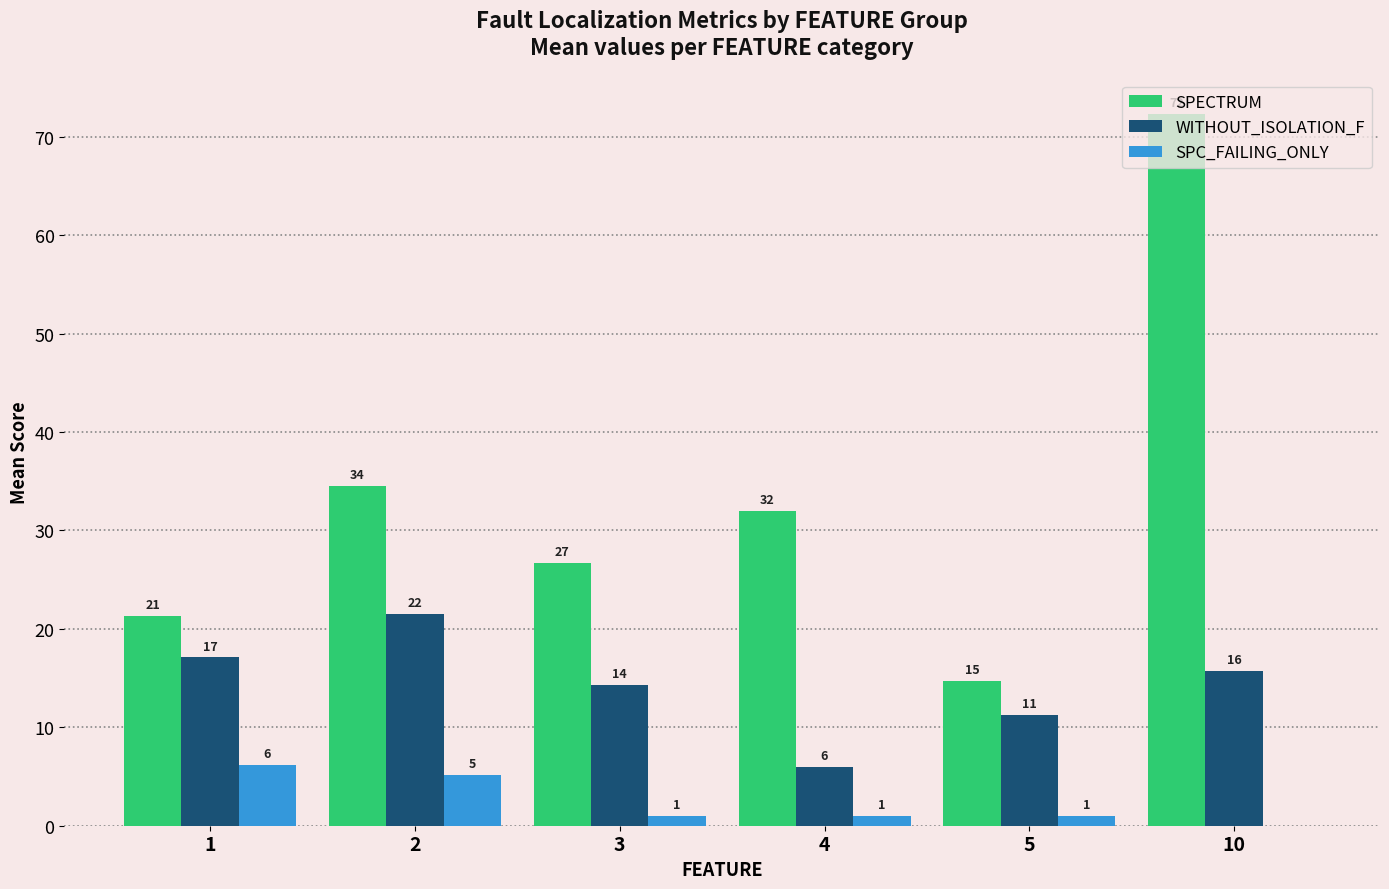

At which label does SPC_FAILING_ONLY reach its minimum?

10